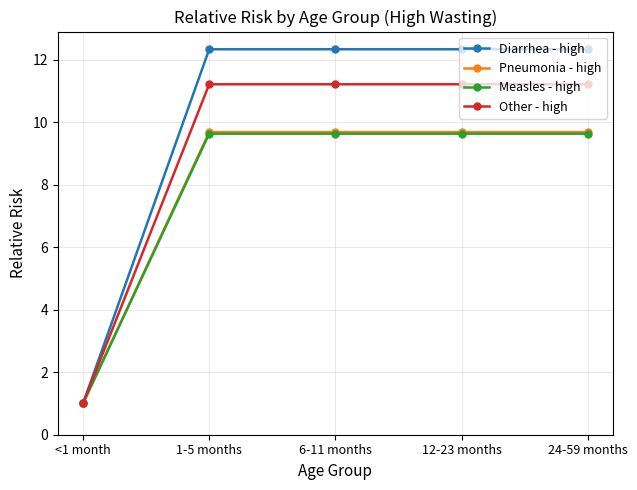

At how many categories does at least one series exceed 6?

4